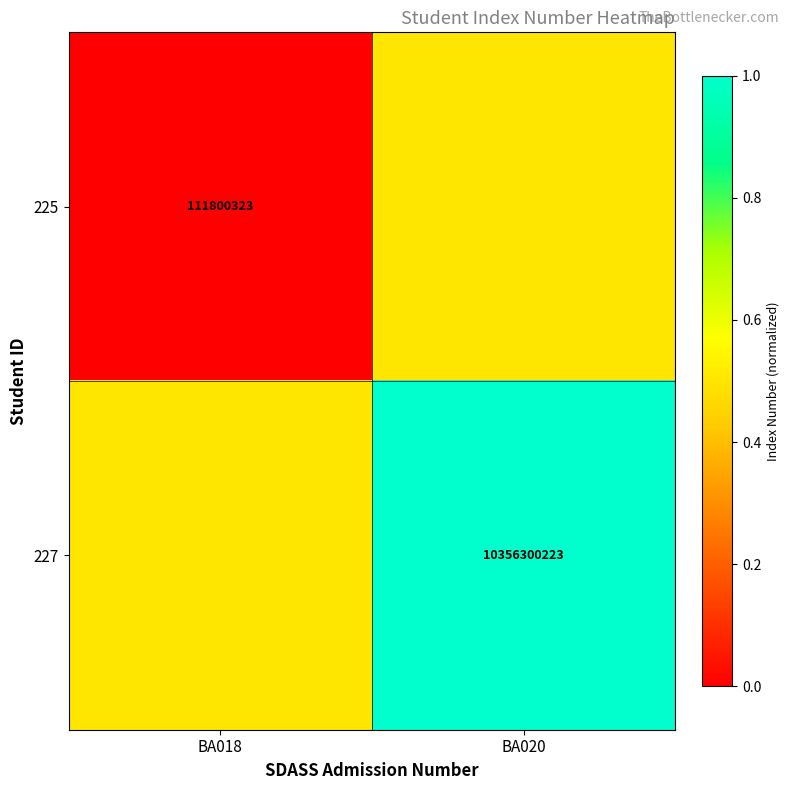

Is it true that 227 equals 14168836413.6 at BA020?

False